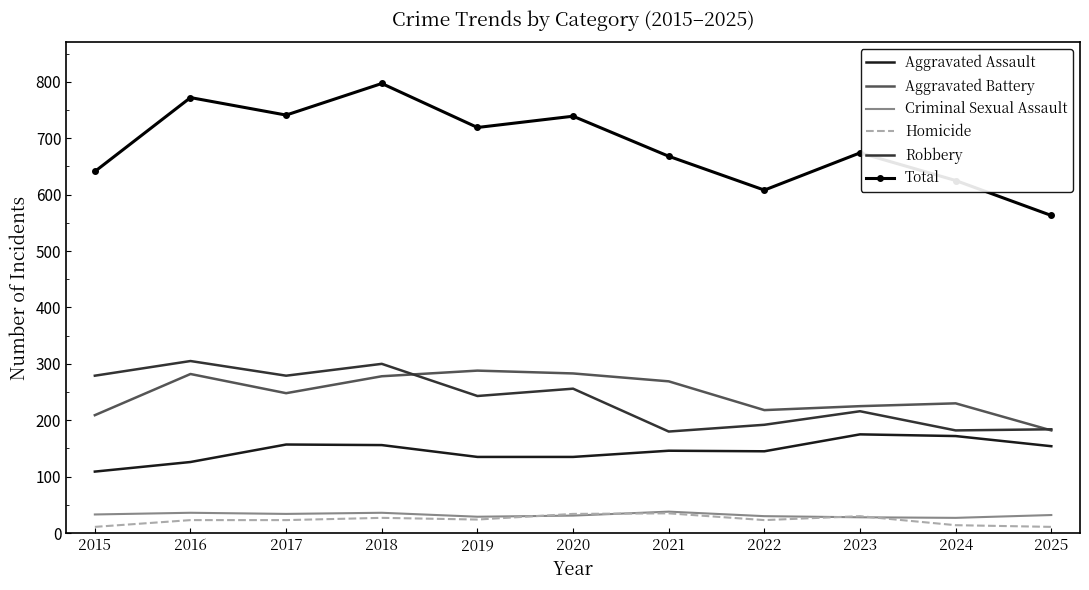

At which category is the sum across all series the highest?

2018